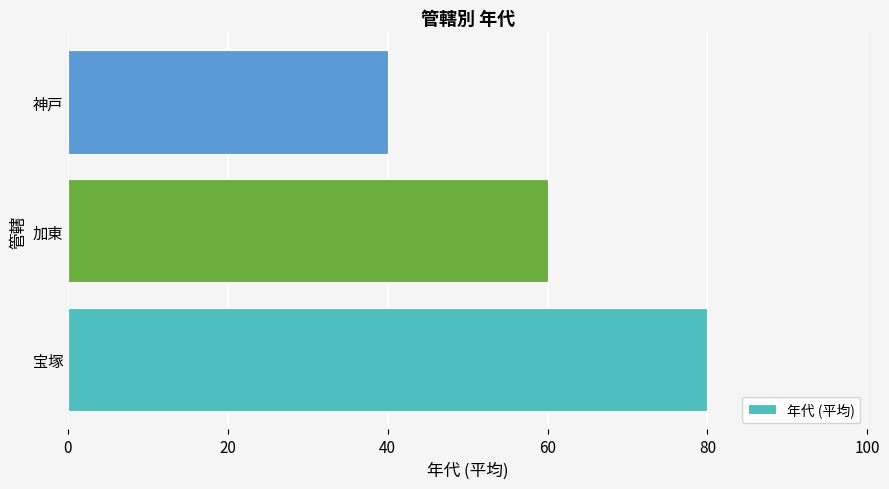

What is the greatest value displayed?

80